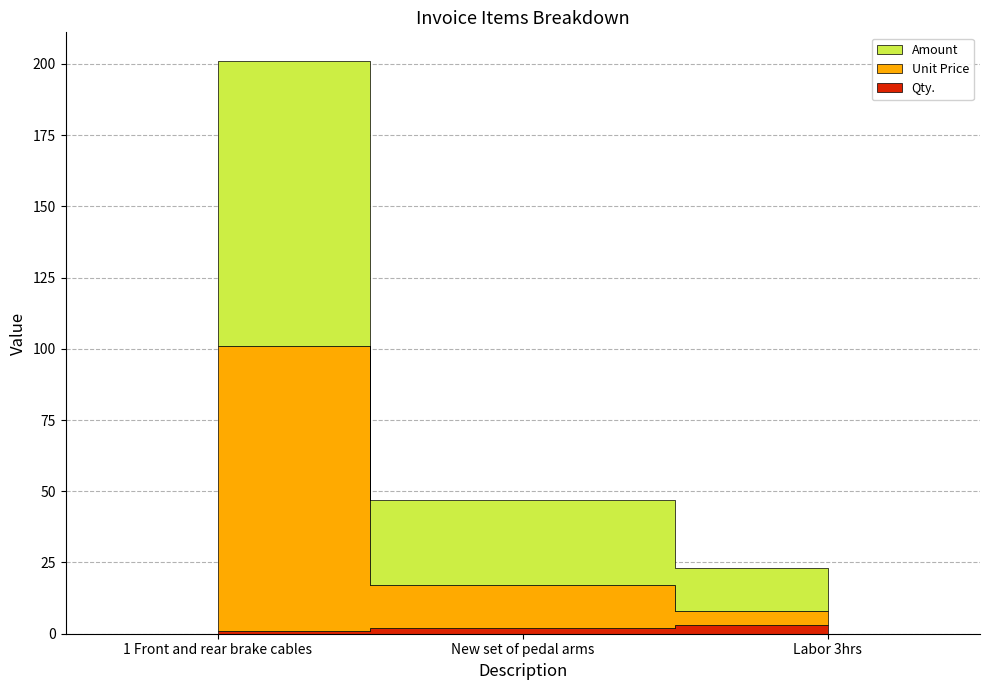

At which label is Unit Price closest to 52?

New set of pedal arms